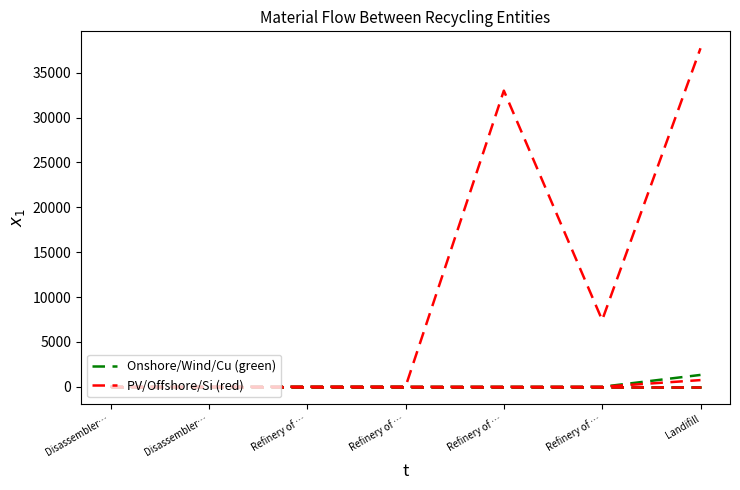

At which category is the sum across all series the highest?

Landifill